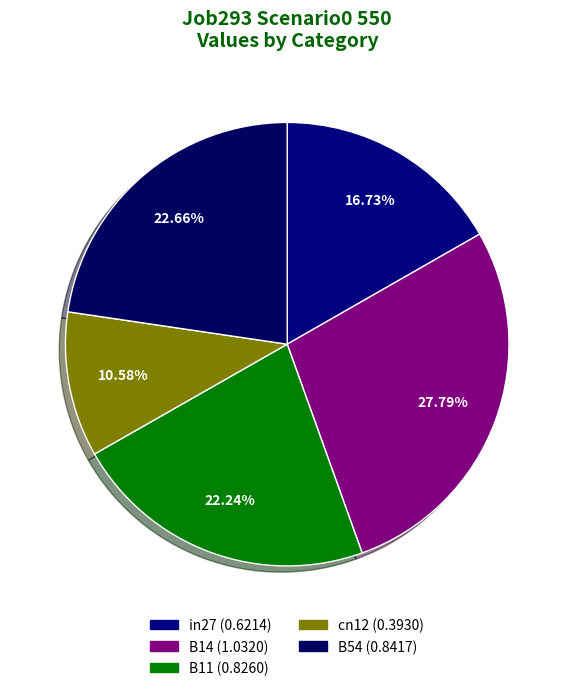

Does any single category account for the majority?

No